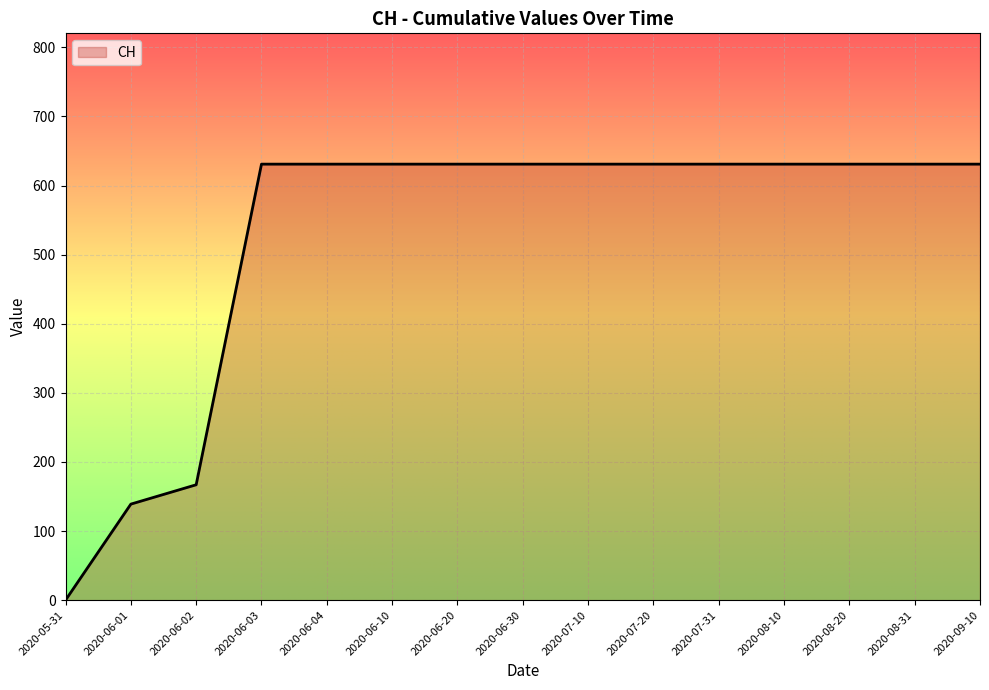

Between 2020-06-01 and 2020-07-20, which is larger?

2020-07-20